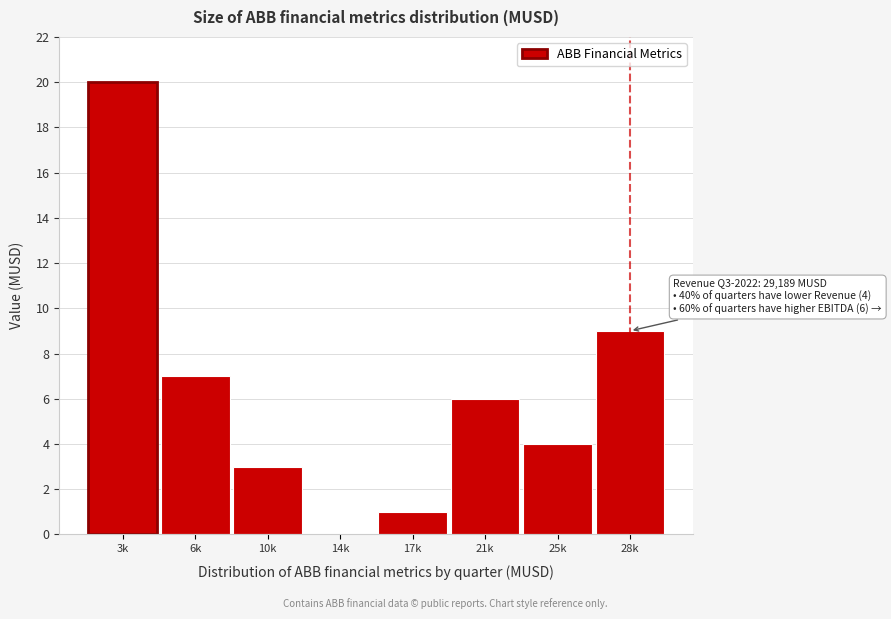

Reading left to right, list all the values displayed in this chart.

3k=20	6k=7	10k=3	14k=0	17k=1	21k=6	25k=4	28k=9